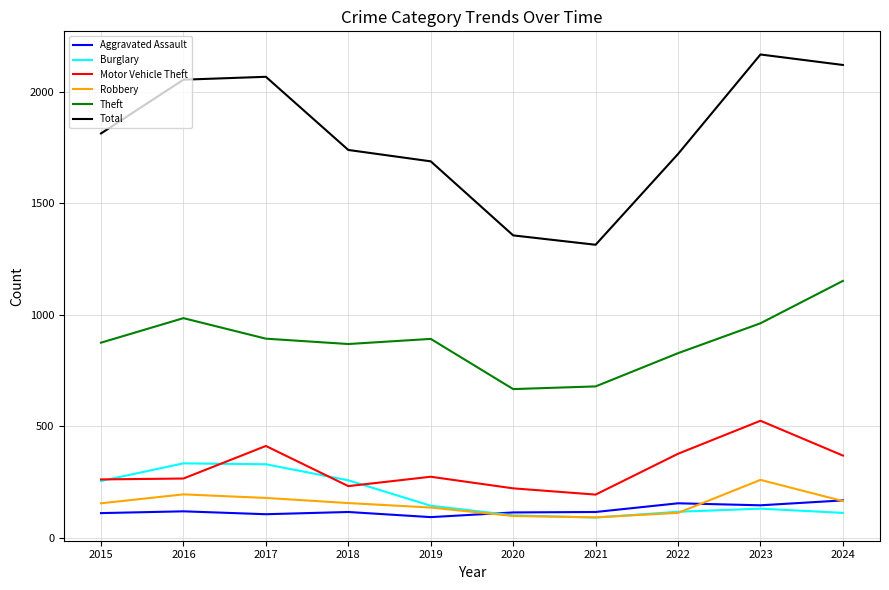

The value of Motor Vehicle Theft at 2021 is 193. True or false?

True